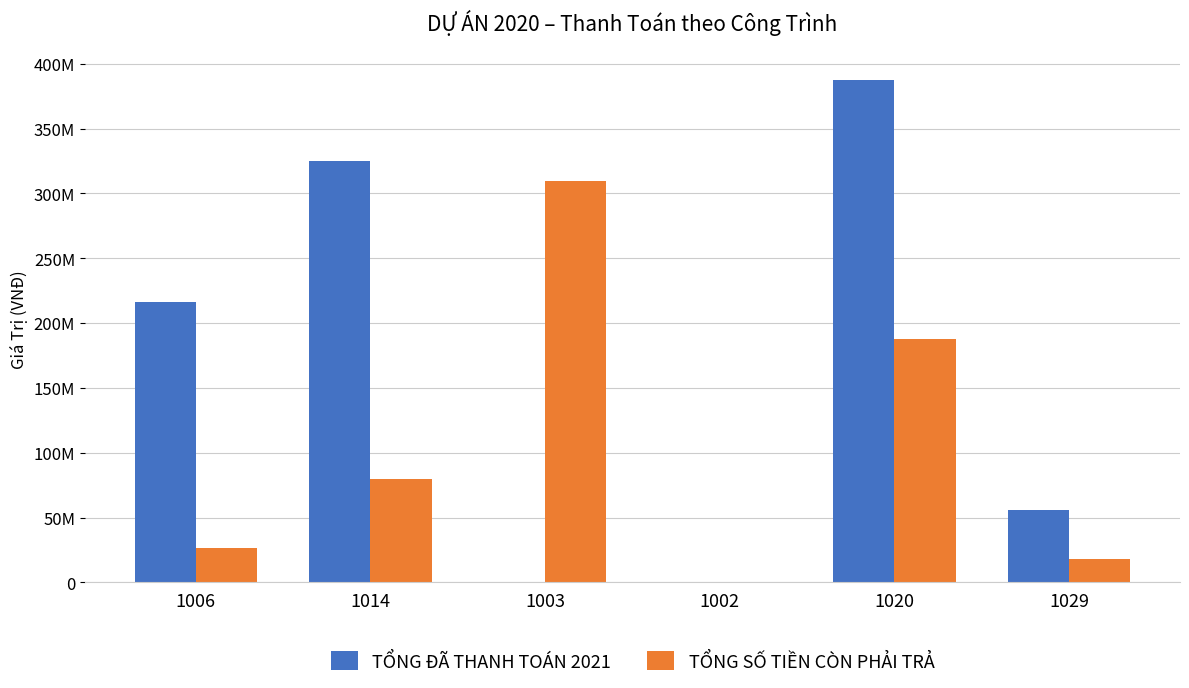

Reading left to right, list all the values displayed in this chart.

TỔNG ĐÃ THANH TOÁN 2021: 1006=216018000	1014=325101060	1003=0	1002=0	1020=387176400	1029=55700000
TỔNG SỐ TIỀN CÒN PHẢI TRẢ: 1006=26501000	1014=79802709	1003=309336097	1002=0	1020=187479700	1029=18150000